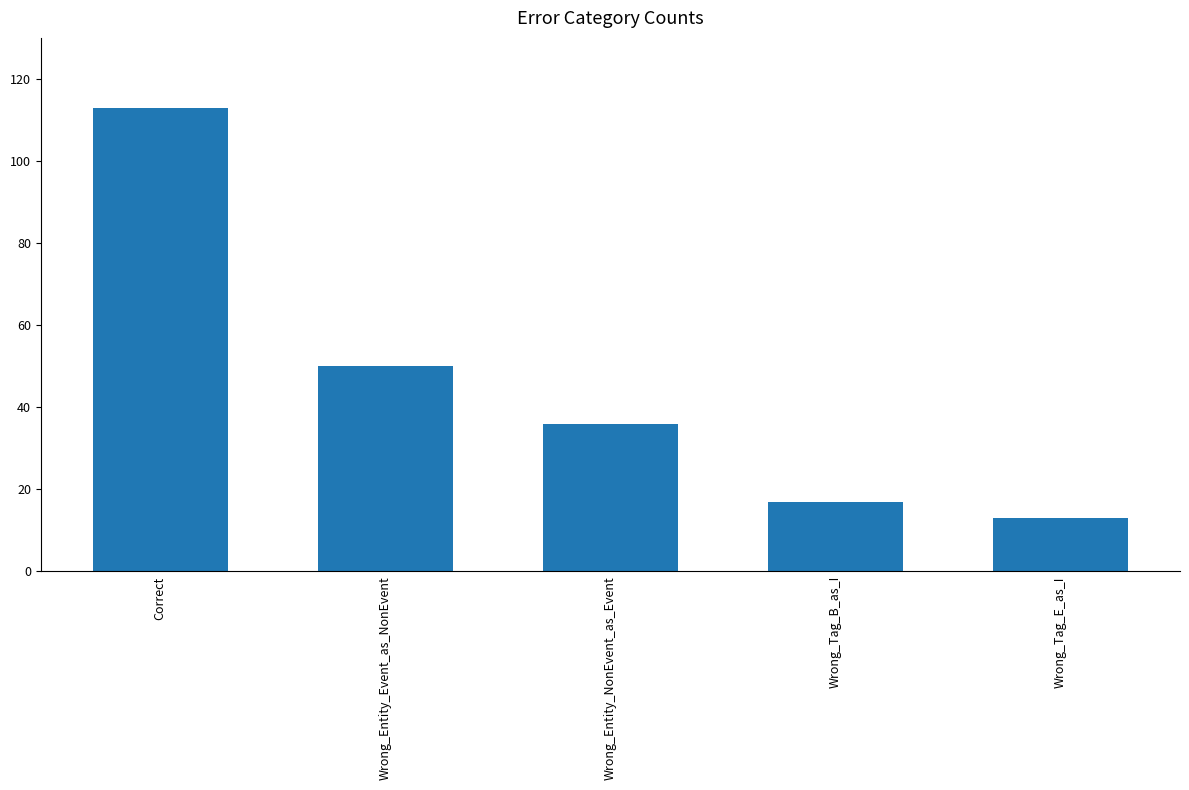

Reading left to right, list all the values displayed in this chart.

Correct=113	Wrong_Entity_Event_as_NonEvent=50	Wrong_Entity_NonEvent_as_Event=36	Wrong_Tag_B_as_I=17	Wrong_Tag_E_as_I=13